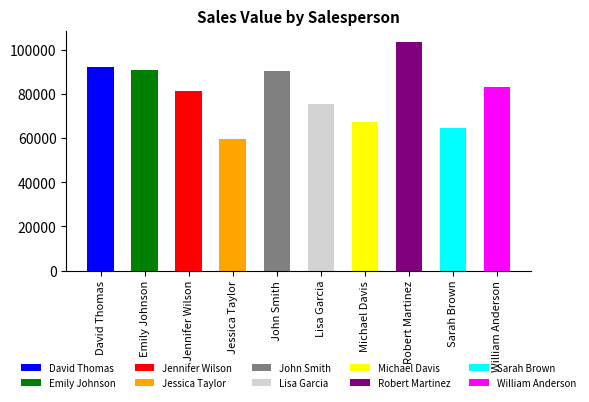

Approximately how many times larger is the value at David Thomas compared to Emily Johnson?

1.0